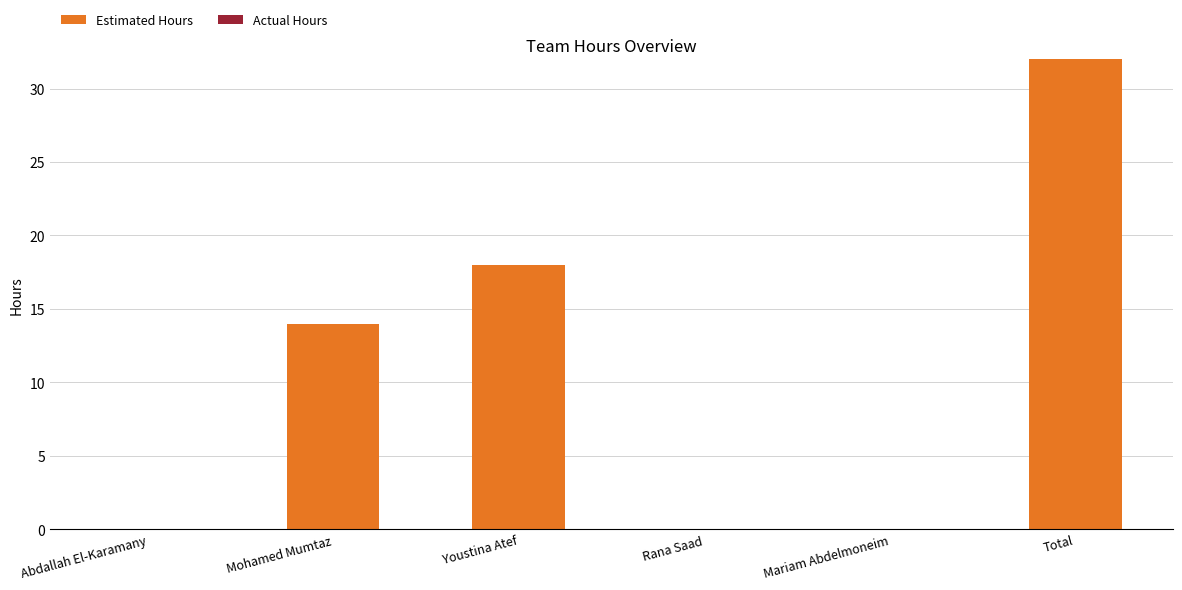

Reading left to right, what are all the values shown in this chart?

Abdallah El-Karamany=0	Mohamed Mumtaz=14	Youstina Atef=18	Rana Saad=0	Mariam Abdelmoneim=0	Total=32